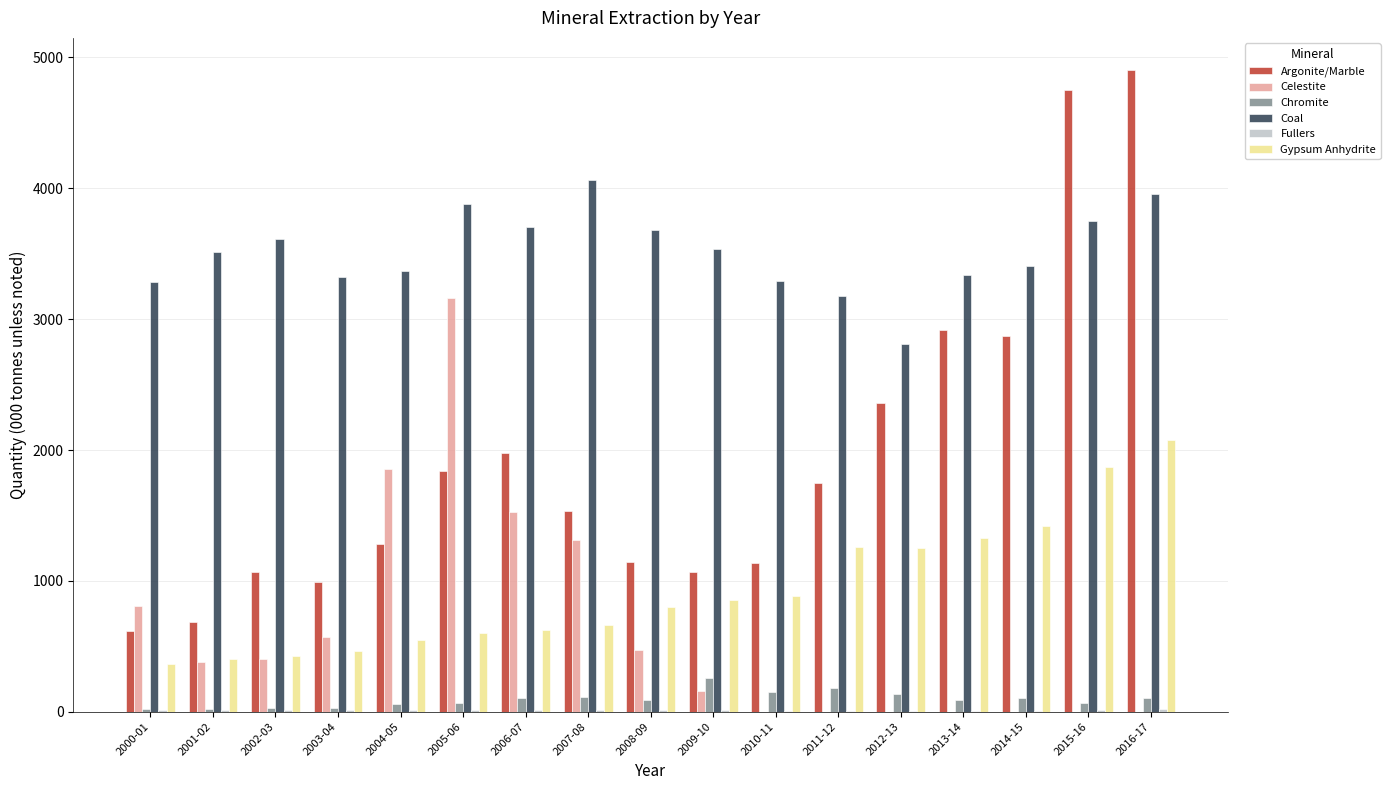

What is the greatest value displayed?

4904